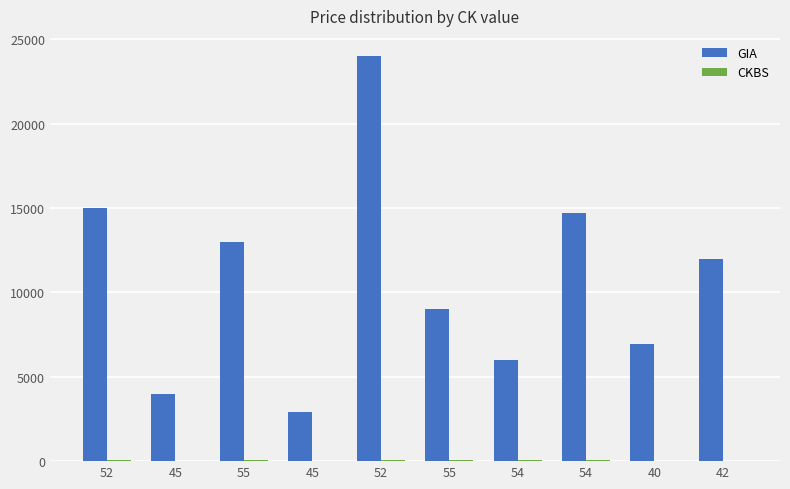

Count the number of categories in the chart.

10